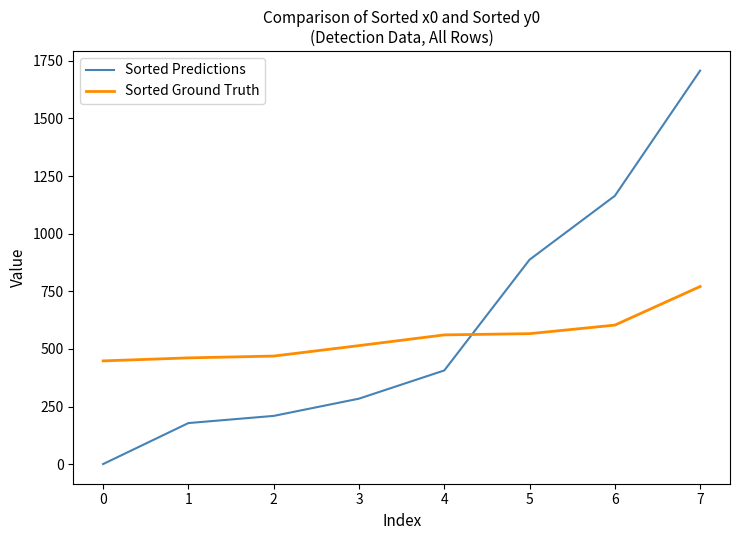

Which series changed the most between 5 and 7?

Sorted Predictions